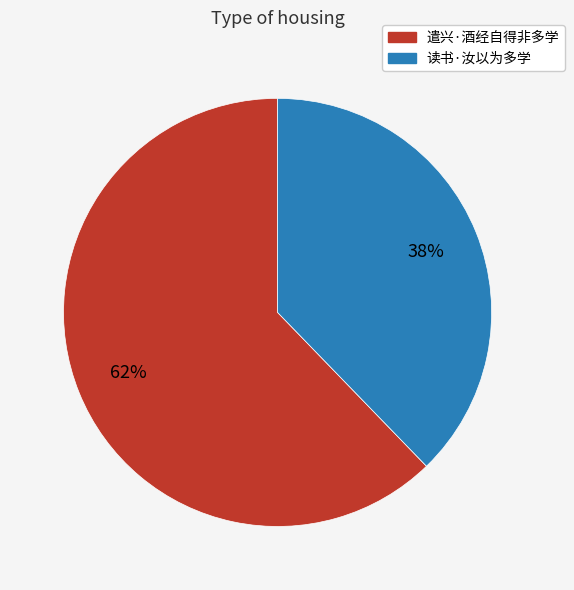

To the nearest percent, what percentage of the pie is 遣兴·酒经自得非多学?

62%